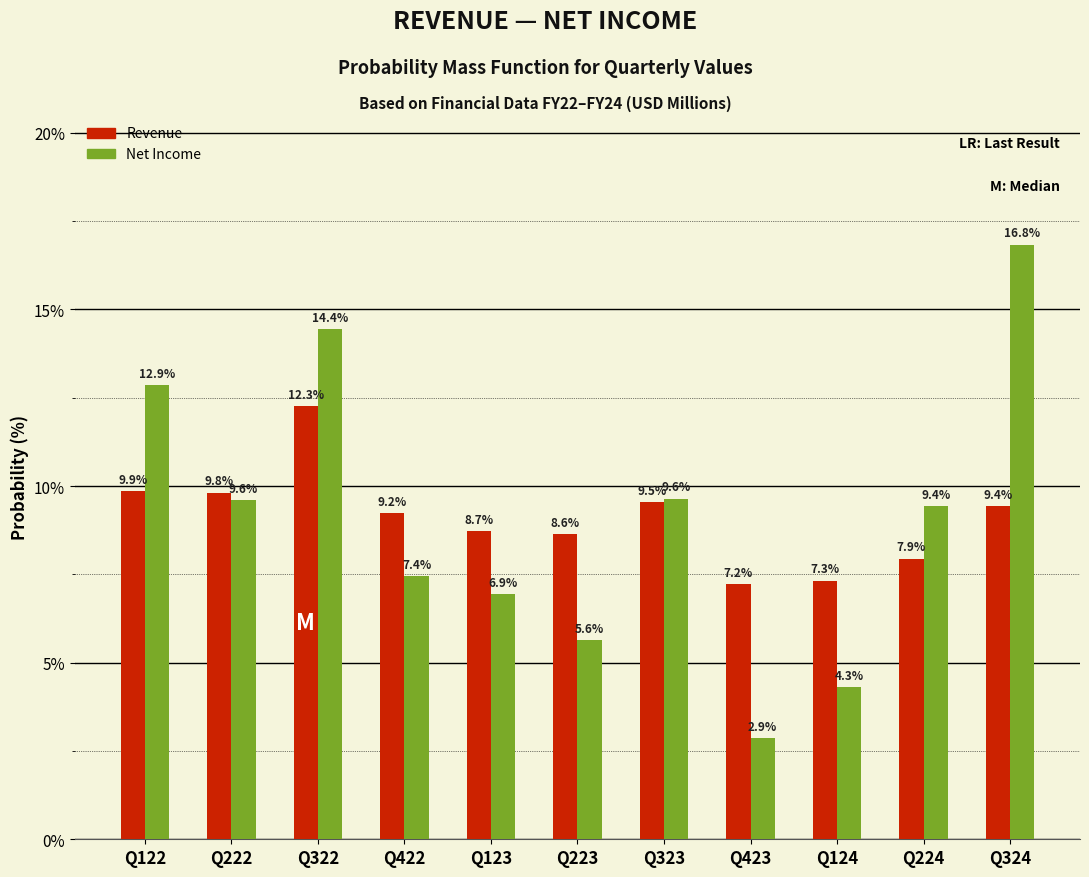

Reading right to left, what are all the values shown in this chart?

Revenue: 9.4	7.9	7.3	7.2	9.5	8.6	8.7	9.2	12.3	9.8	9.9
Net Income: 16.8	9.4	4.3	2.9	9.6	5.6	6.9	7.4	14.4	9.6	12.9